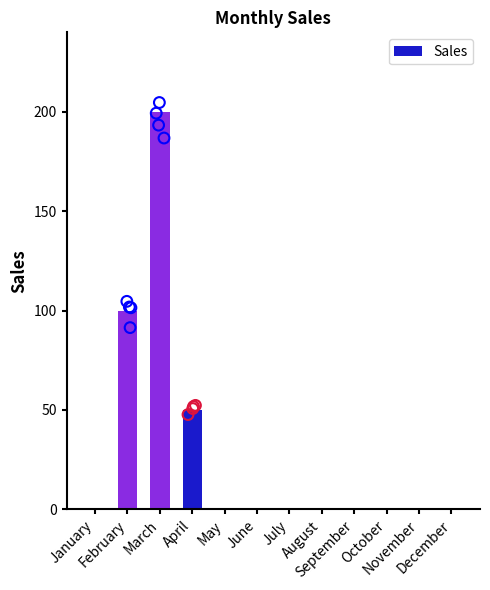

Which has a higher value, April or March?

March